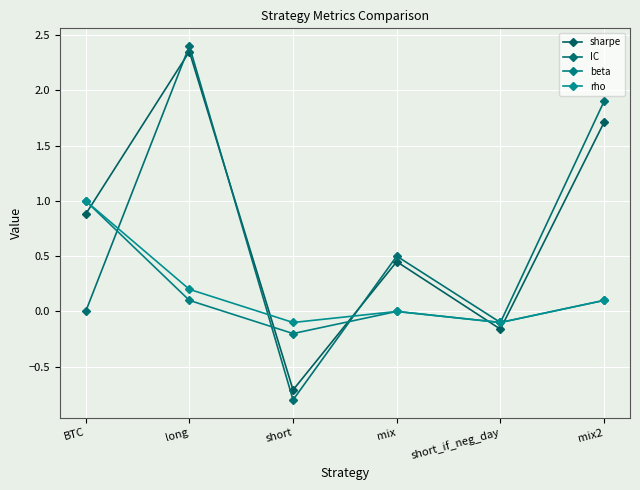

At which category is the sum across all series the highest?

long